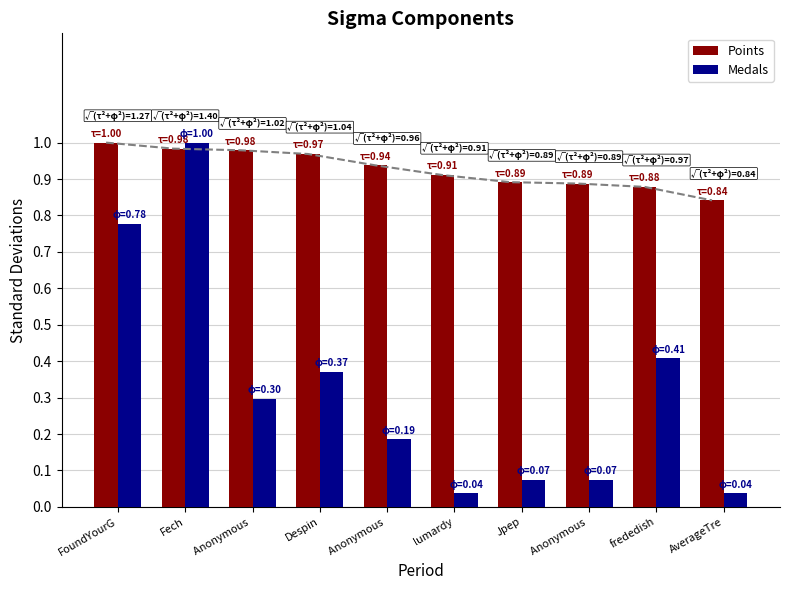

The Points series shows 1.5 at Despin. True or false?

False